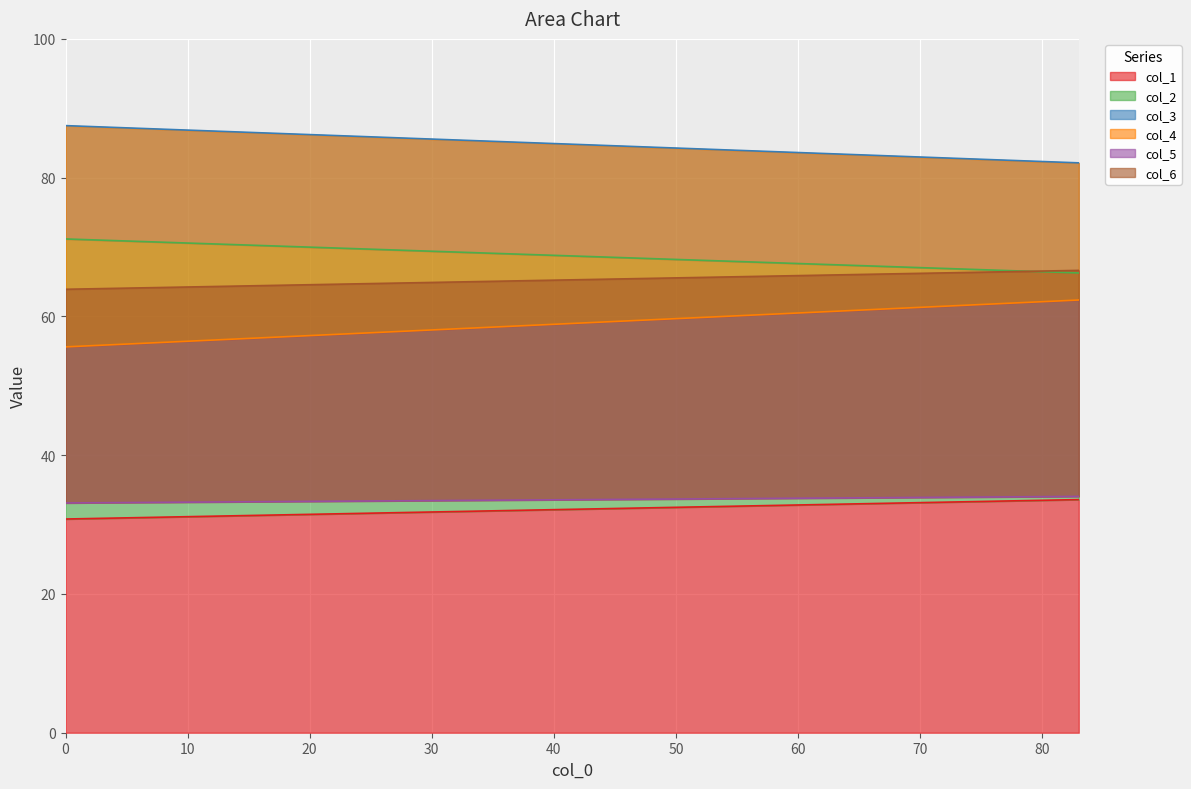

What is the sum of all col_5 values?

67.2